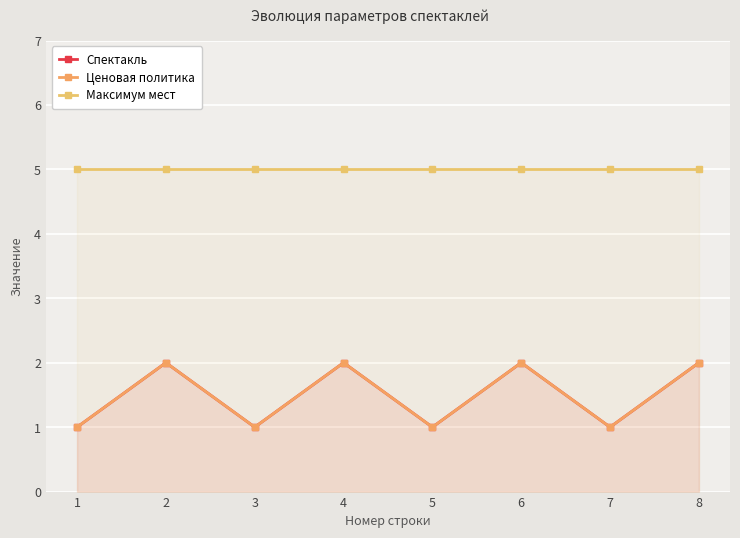

What is the value of the Спектакль point at the 6th from the left?

2